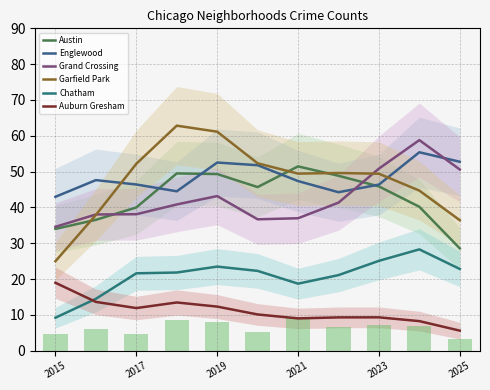

At how many categories does at least one series exceed 33?

11